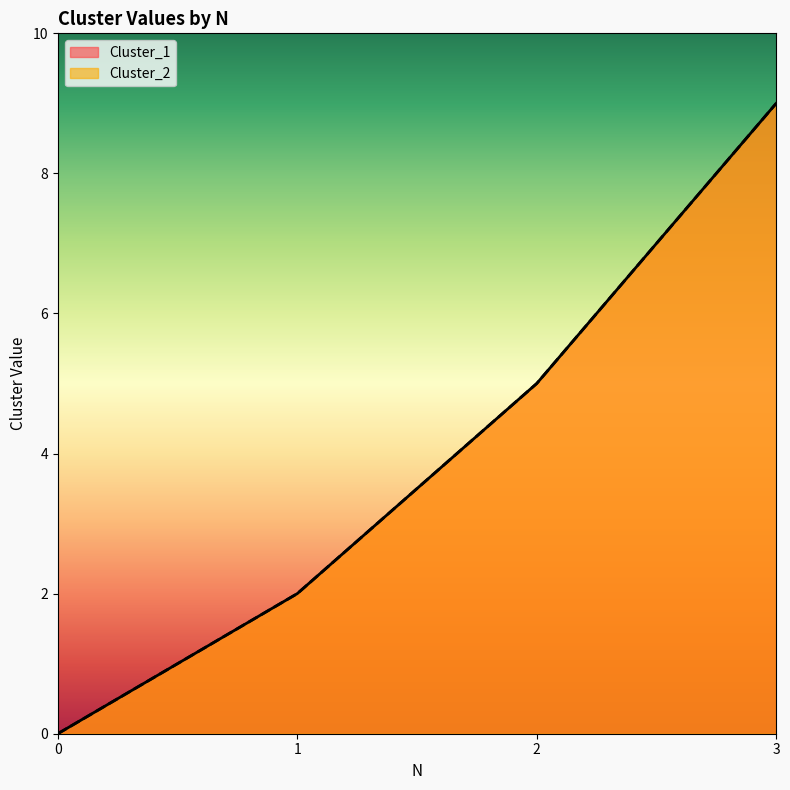

Read the Cluster_1 value at 3.

9